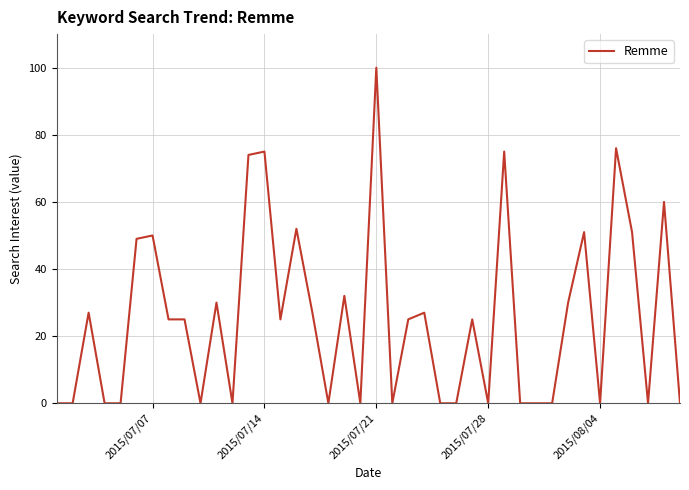

What is the difference between the maximum and minimum values?

100